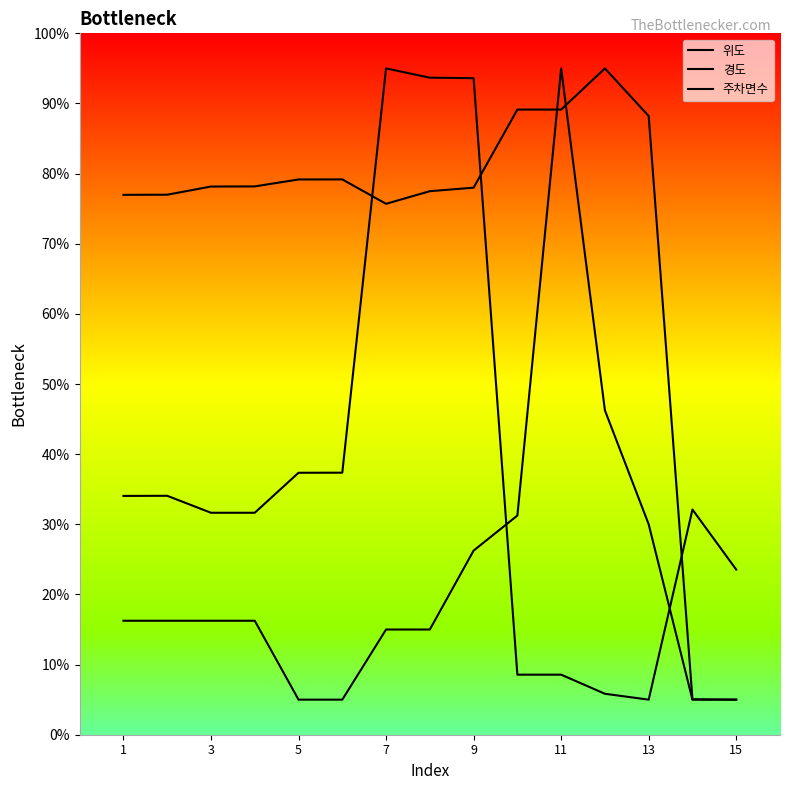

Reading left to right, list all the values displayed in this chart.

위도: 77.0	77.0	78.2	78.2	79.2	79.2	75.7	77.5	78.0	89.1	89.1	95.0	88.2	5.1	5.0
경도: 34.0	34.1	31.6	31.6	37.3	37.4	95.0	93.7	93.6	8.6	8.6	5.8	5.0	32.1	23.5
주차면수: 16.2	16.2	16.2	16.2	5.0	5.0	15.0	15.0	26.2	31.2	95.0	46.2	30.0	5.0	5.0